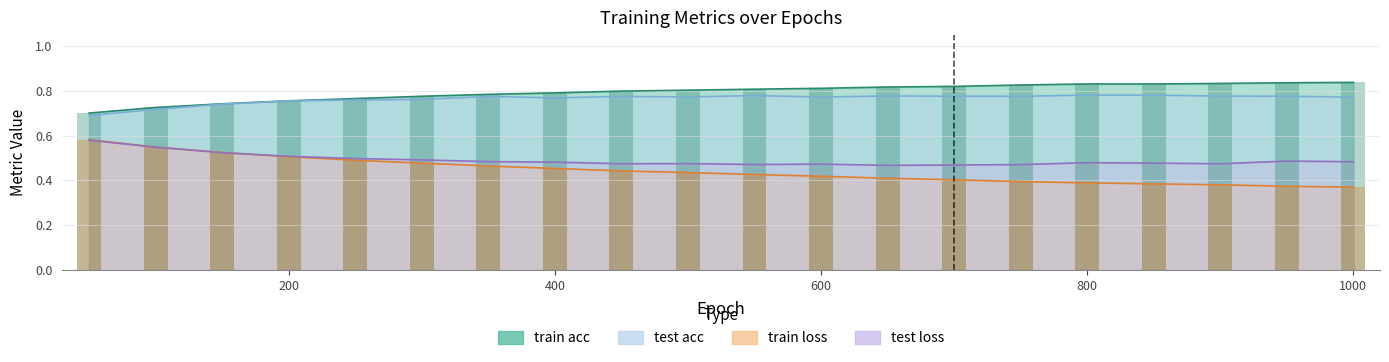

Rank the categories by test acc value from lowest to highest.

50.0, 100.0, 150.0, 200.0, 250.0, 300.0, 400.0, 1000.0, 600.0, 500.0, 350.0, 450.0, 750.0, 700.0, 950.0, 900.0, 650.0, 550.0, 850.0, 800.0